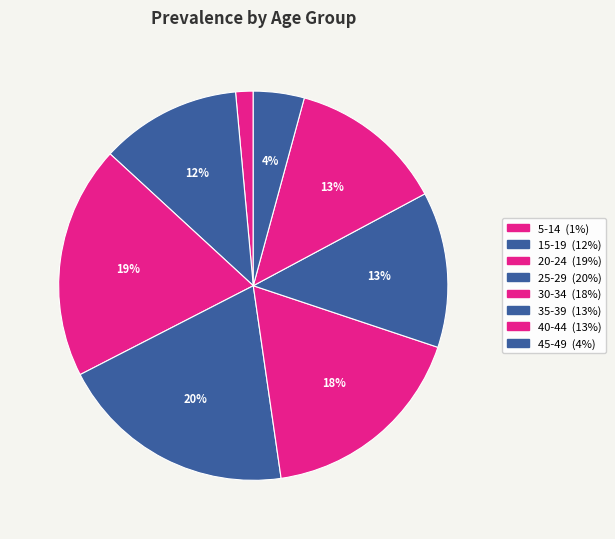

Count the number of slices in the pie.

8